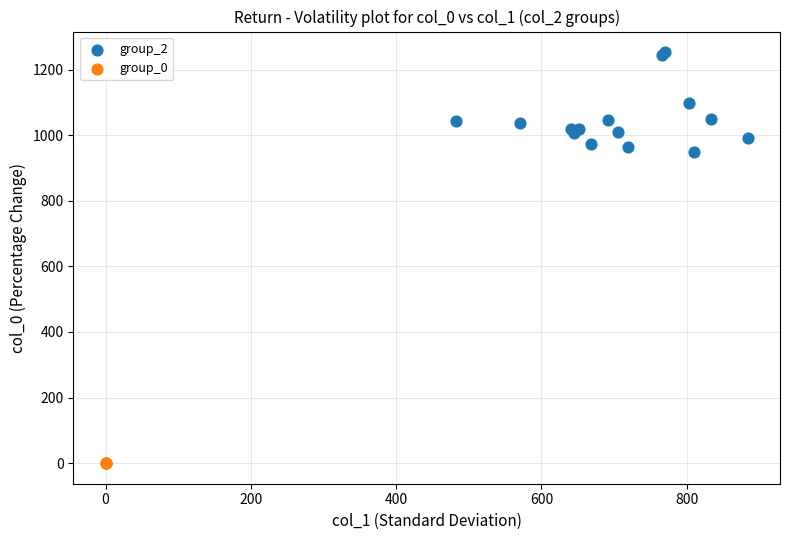

Which series contains the highest Y value?

group_2